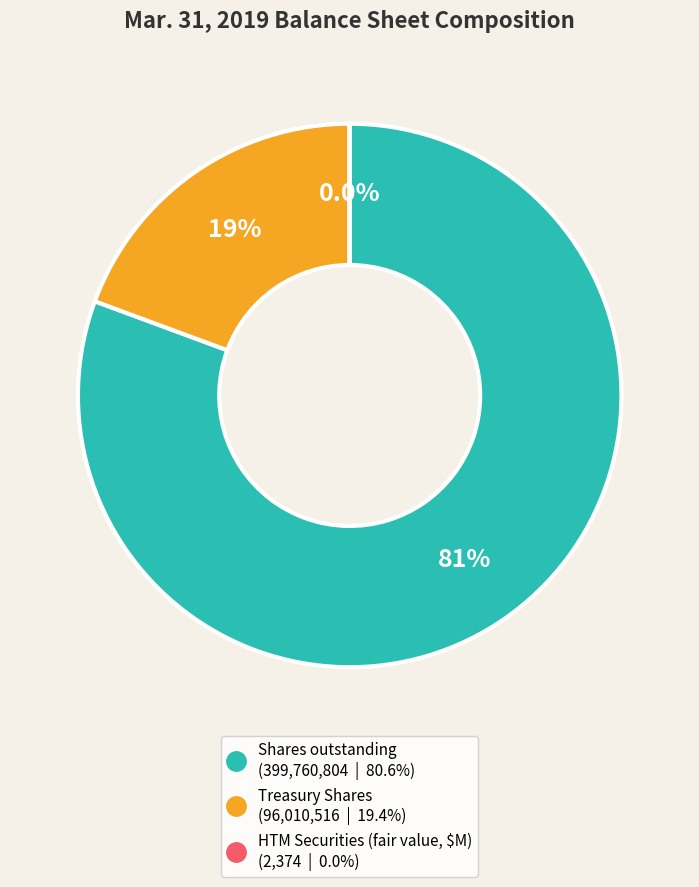

Does any single category account for the majority?

Yes